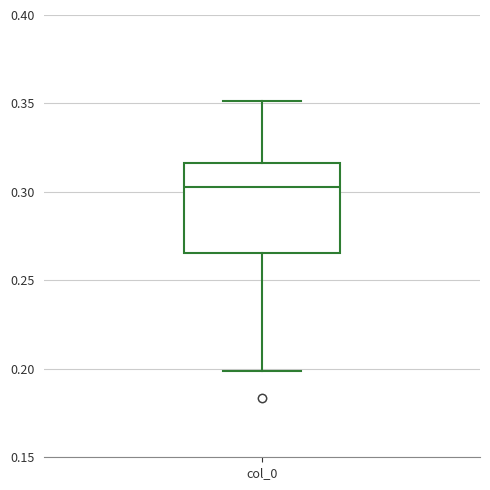

Read this box plot against the y-axis: the position of the median line, the range covered by the box, and the ends of both whiskers. The values are not printed on the chart, so give them approximately, as read against the axis.

median 0.305, box 0.265 to 0.315, whiskers 0.200 to 0.350